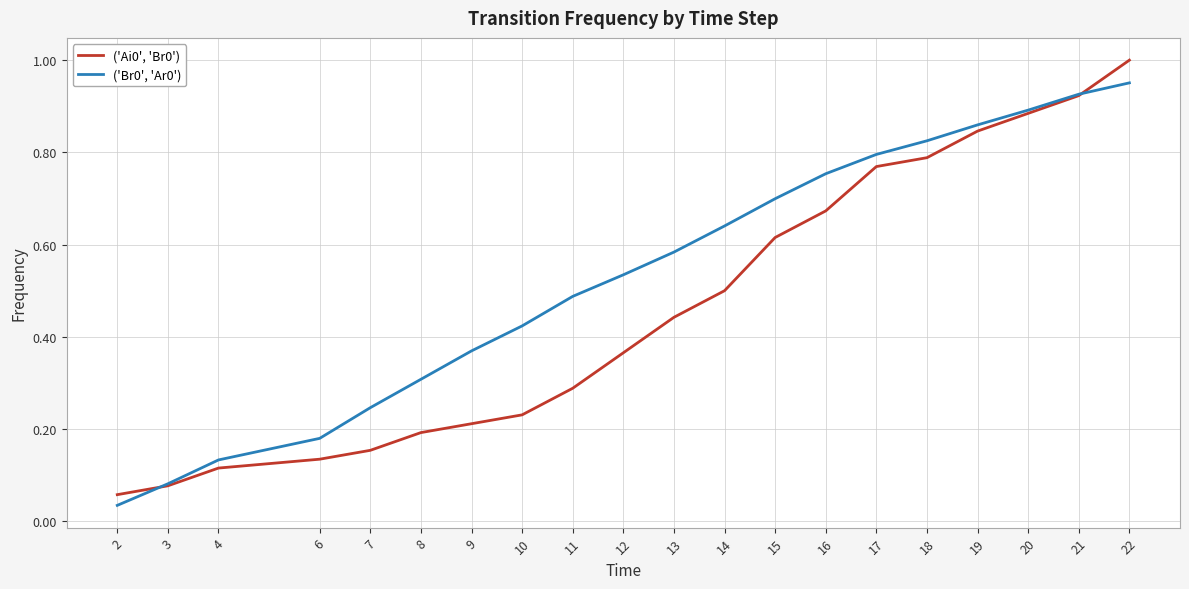

Rank the categories by ('Br0', 'Ar0') value from highest to lowest.

22, 21, 20, 19, 18, 17, 16, 15, 14, 13, 12, 11, 10, 9, 8, 7, 6, 4, 3, 2